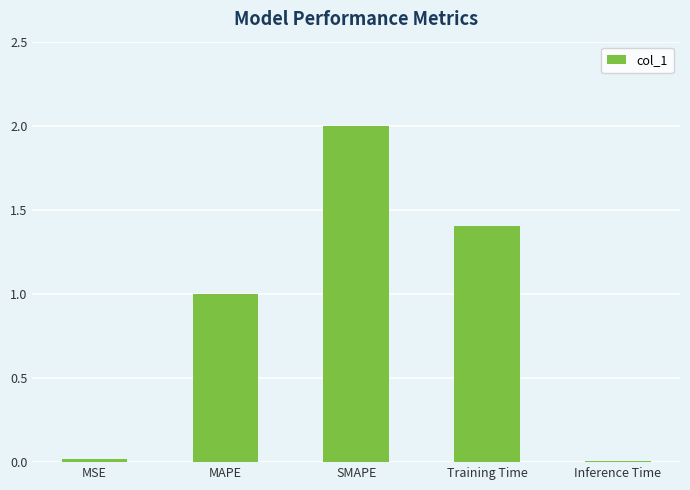

What is the maximum value shown in the chart?

2.0